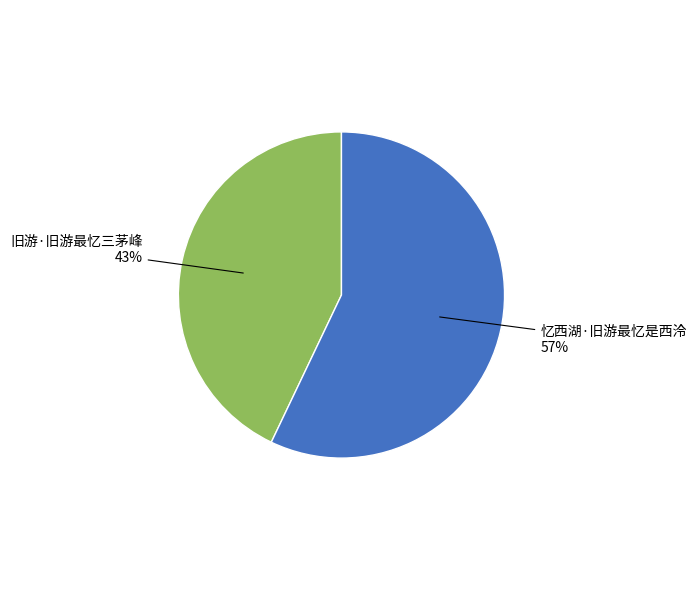

What is the smallest slice in the pie chart?

旧游·旧游最忆三茅峰